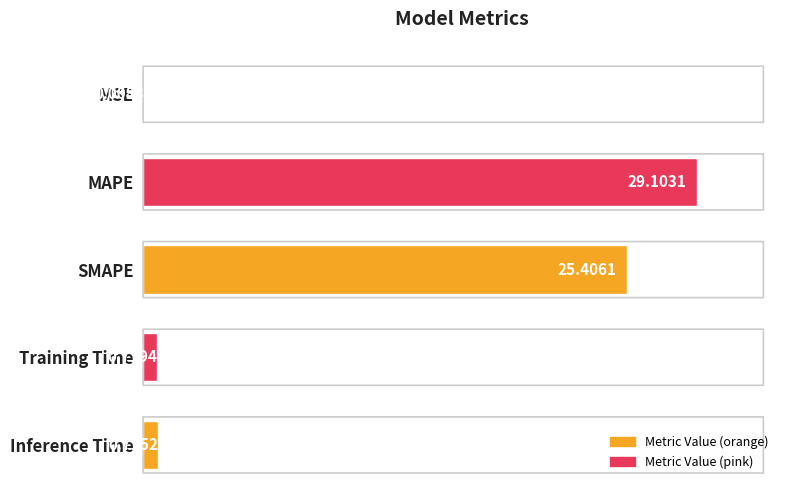

At which label is the value closest to 14?

SMAPE